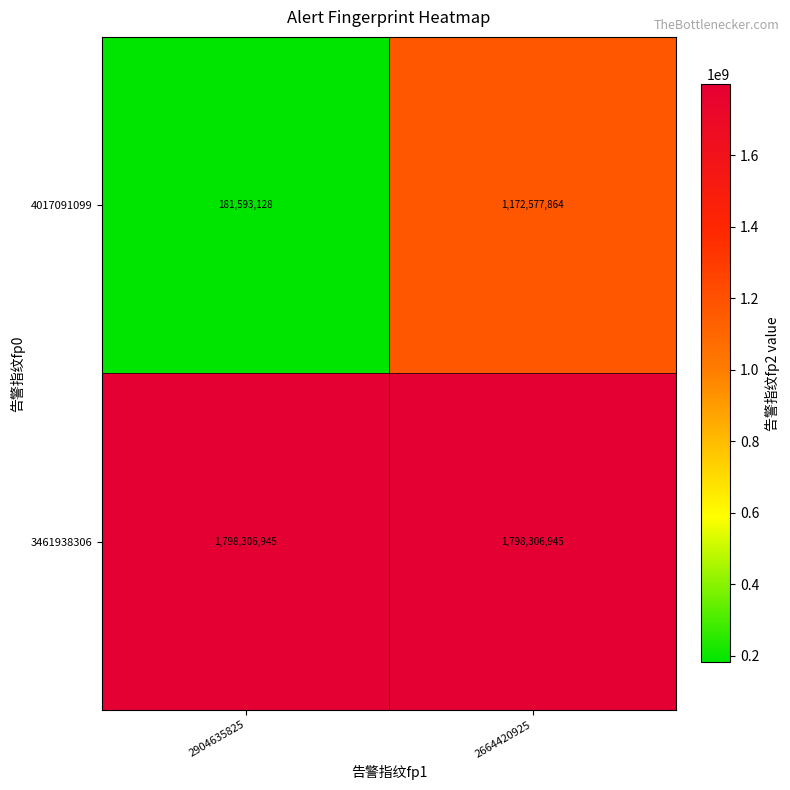

How many distinct data groups are displayed?

2